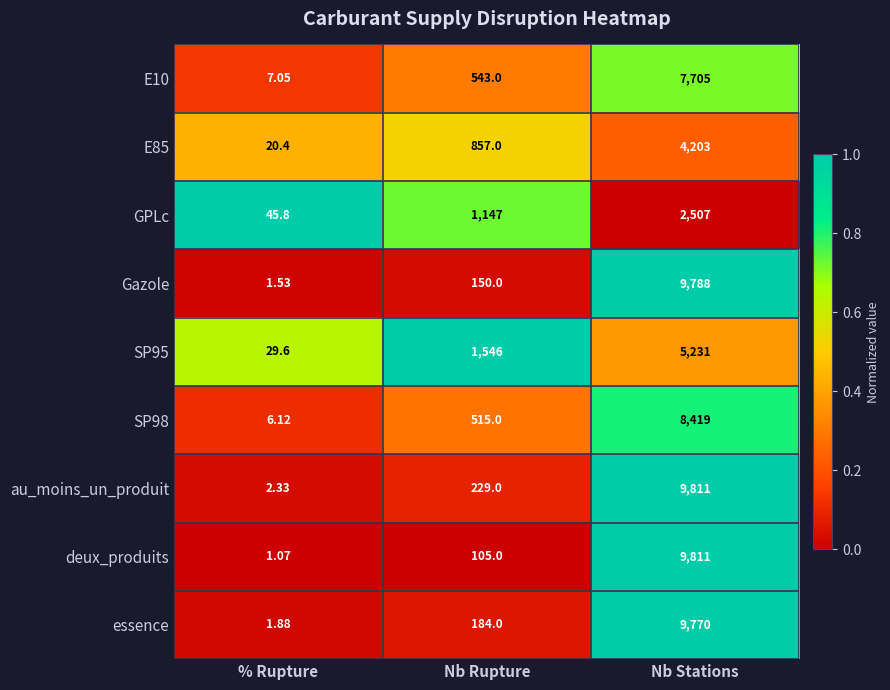

Which series has the largest range (max minus min)?

deux_produits